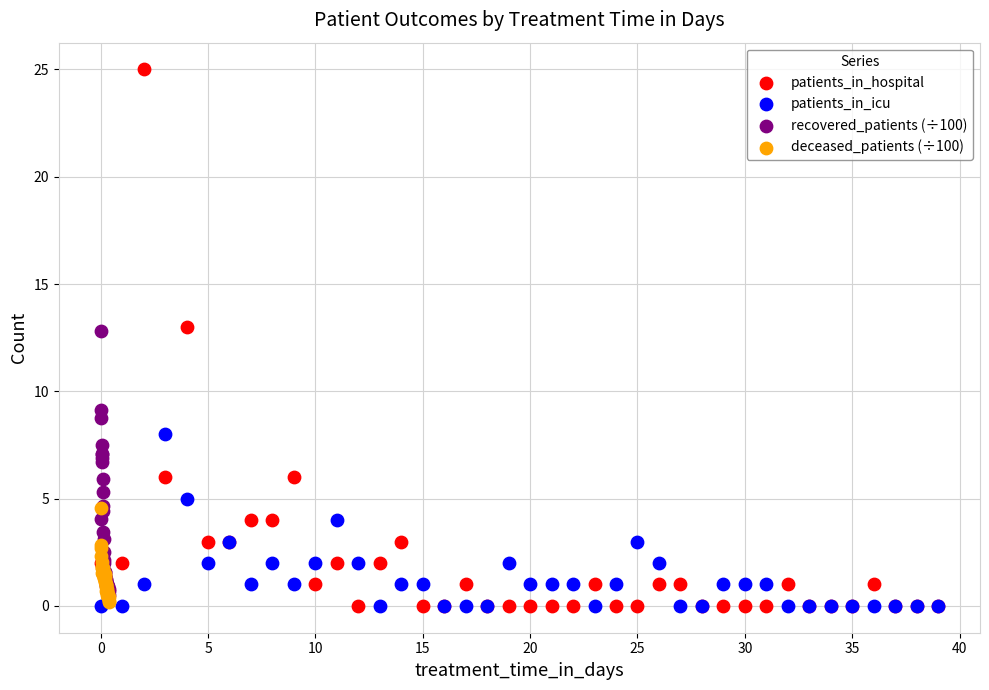

Which series has the largest Y range (max minus min)?

patients_in_hospital